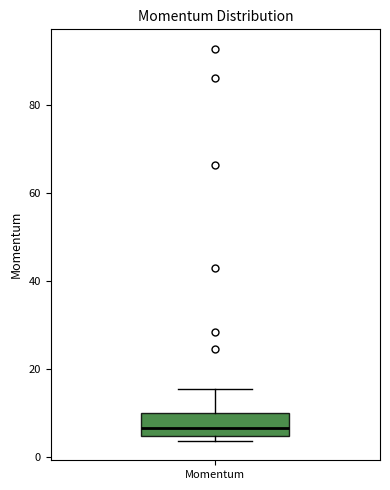

Read this box plot against the y-axis: the position of the median line, the range covered by the box, and the ends of both whiskers. The values are not printed on the chart, so give them approximately, as read against the axis.

median 6, box 4 to 10, whiskers 4 (just below the box's lower edge) to 16